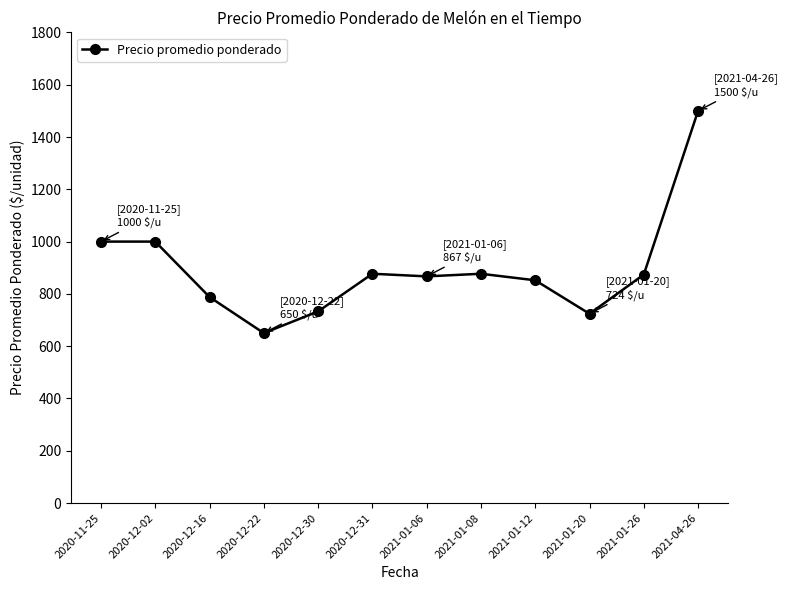

True or false: the data has more than 0 interior local peaks.

True